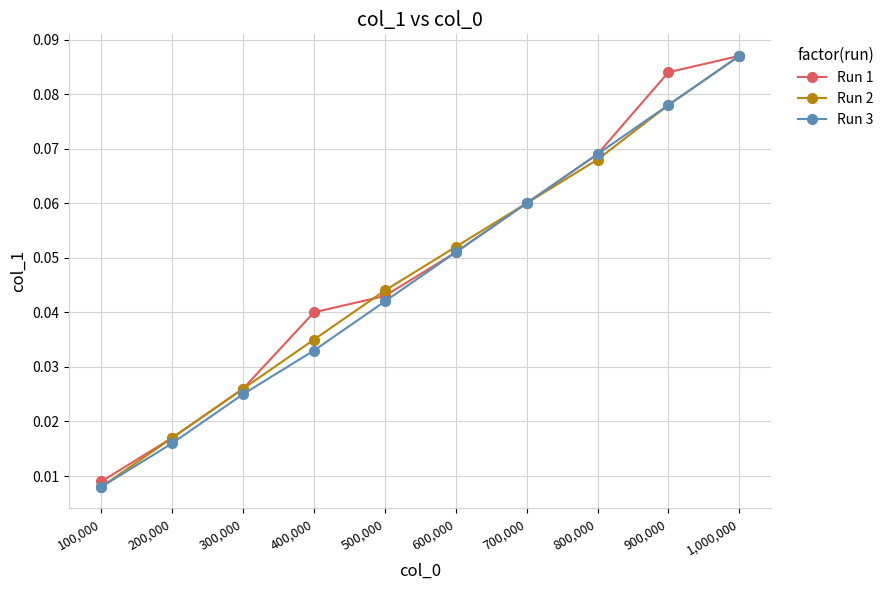

Is it true that Run 2 equals 0.0 at 900,000?

False